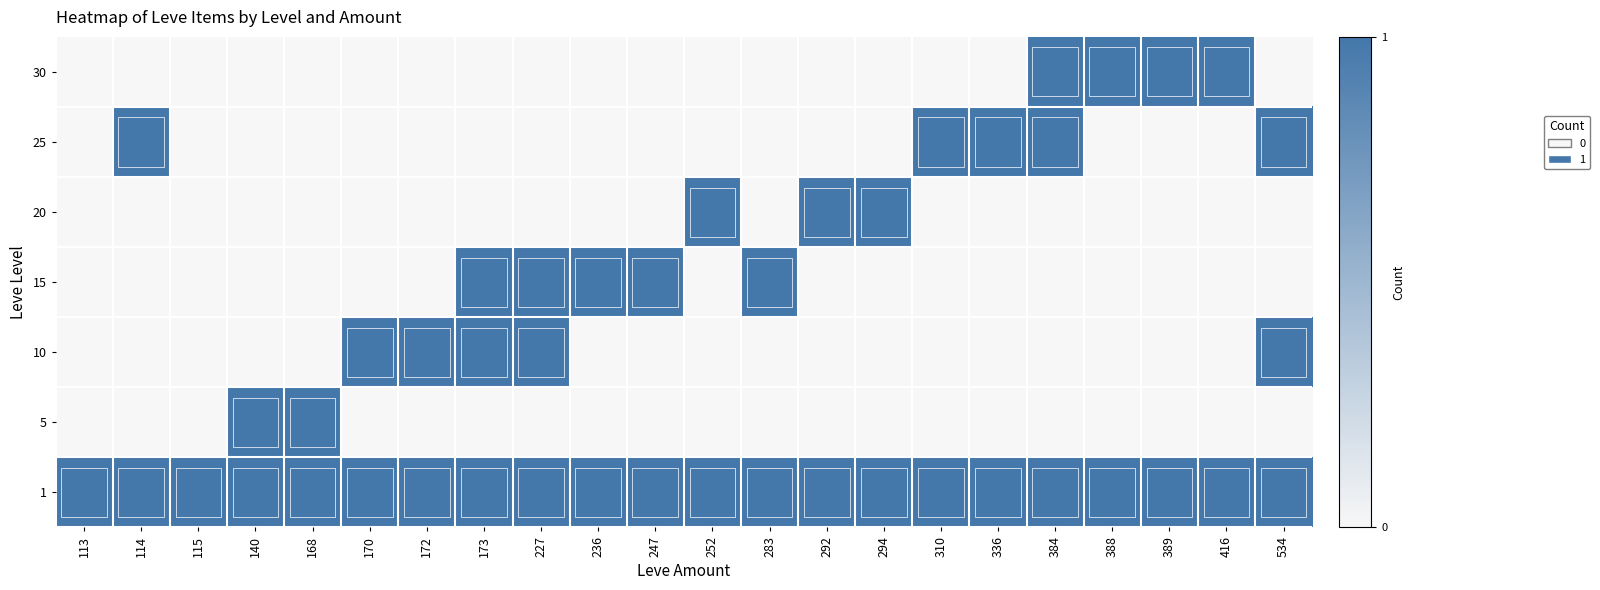

Reading left to right, list all the values displayed in this chart.

1: 113=1	114=1	115=1	140=1	168=3	170=1	172=1	173=1	227=1	236=1	247=1	252=1	283=1	292=1	294=1	310=1	336=1	384=1	388=1	389=1	416=1	534=1
5: 113=0	114=0	115=0	140=3	168=2	170=0	172=0	173=0	227=0	236=0	247=0	252=0	283=0	292=0	294=0	310=0	336=0	384=0	388=0	389=0	416=0	534=0
10: 113=0	114=0	115=0	140=0	168=0	170=1	172=2	173=1	227=1	236=0	247=0	252=0	283=0	292=0	294=0	310=0	336=0	384=0	388=0	389=0	416=0	534=1
15: 113=0	114=0	115=0	140=0	168=0	170=0	172=0	173=1	227=1	236=1	247=1	252=0	283=1	292=0	294=0	310=0	336=0	384=0	388=0	389=0	416=0	534=0
20: 113=0	114=0	115=0	140=0	168=0	170=0	172=0	173=0	227=0	236=0	247=0	252=1	283=0	292=1	294=1	310=0	336=0	384=0	388=0	389=0	416=0	534=0
25: 113=0	114=1	115=0	140=0	168=0	170=0	172=0	173=0	227=0	236=0	247=0	252=0	283=0	292=0	294=0	310=1	336=1	384=1	388=0	389=0	416=0	534=1
30: 113=0	114=0	115=0	140=0	168=0	170=0	172=0	173=0	227=0	236=0	247=0	252=0	283=0	292=0	294=0	310=0	336=0	384=1	388=1	389=1	416=1	534=0